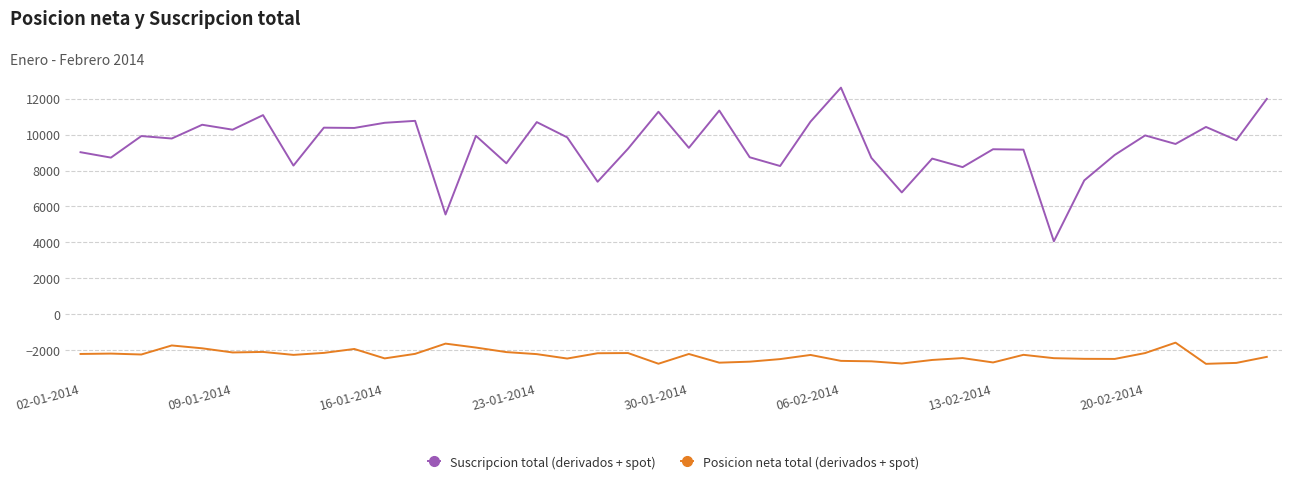

Which series has the largest total across all categories?

Suscripcion total (derivados + spot)